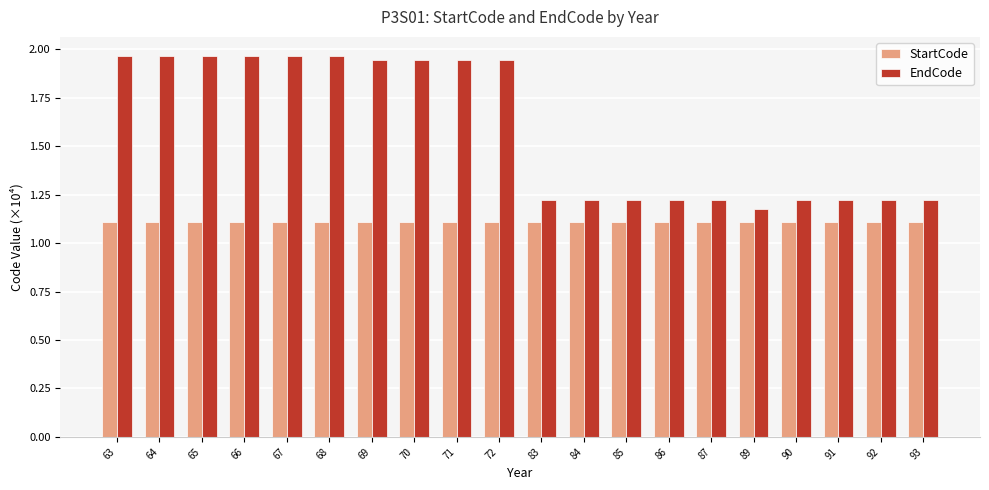

What is the maximum value for StartCode?

1.1